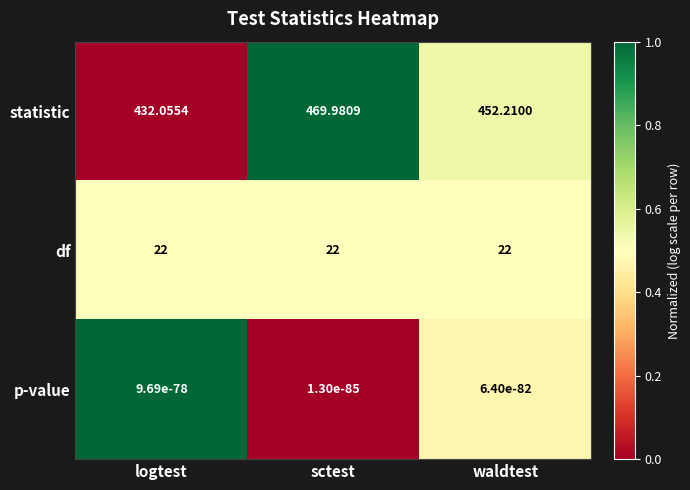

At which label does statistic reach its minimum?

logtest